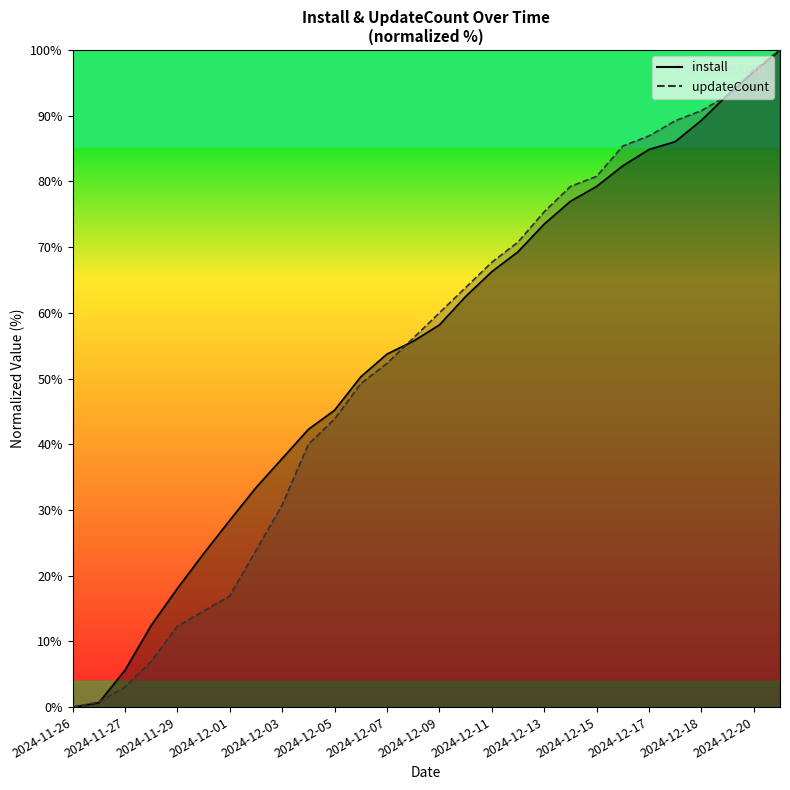

Does the chart display data point markers on the line(s)?

No